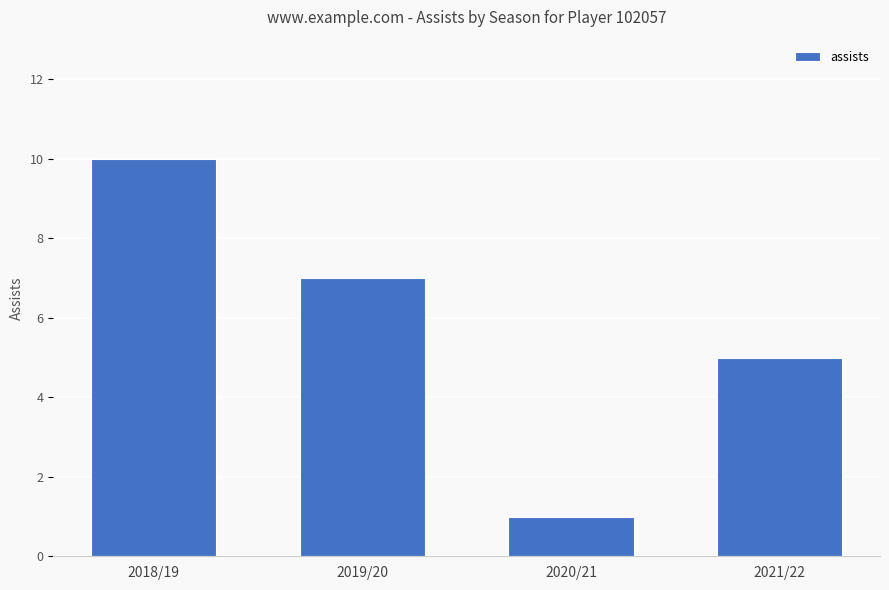

Between 2018/19 and 2019/20, which is larger?

2018/19